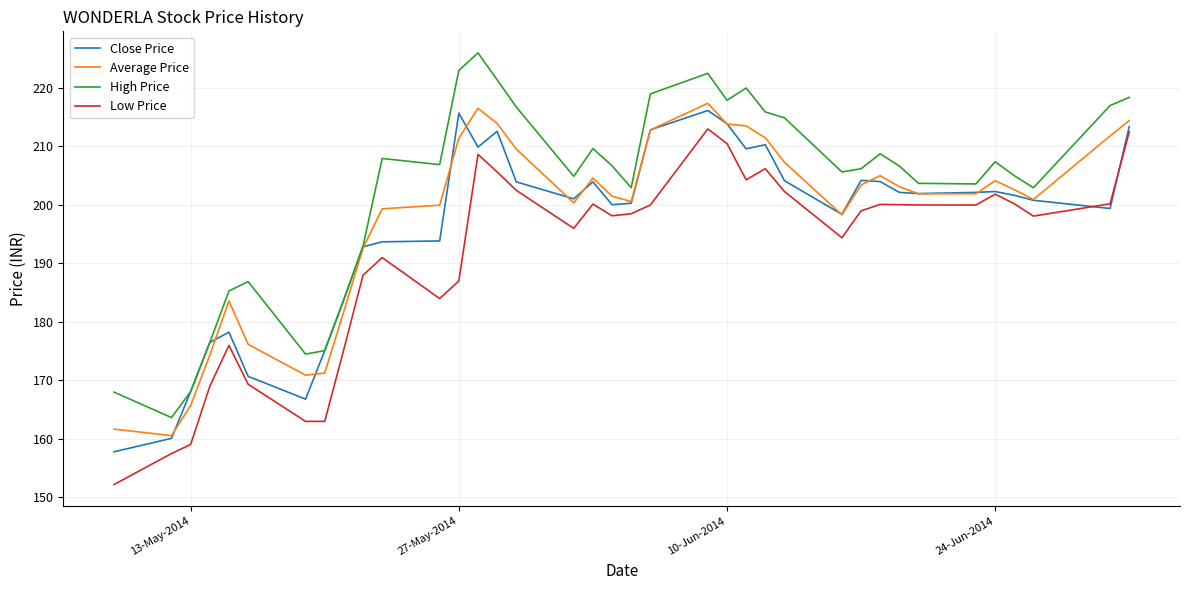

What is the highest value of the High Price series?

226.0